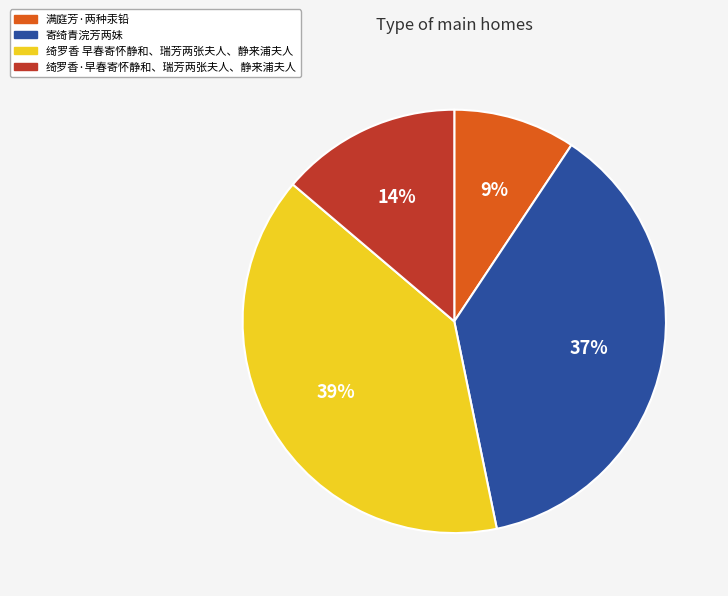

True or false: 寄绮青浣芳两妹 accounts for 48% of the total.

False